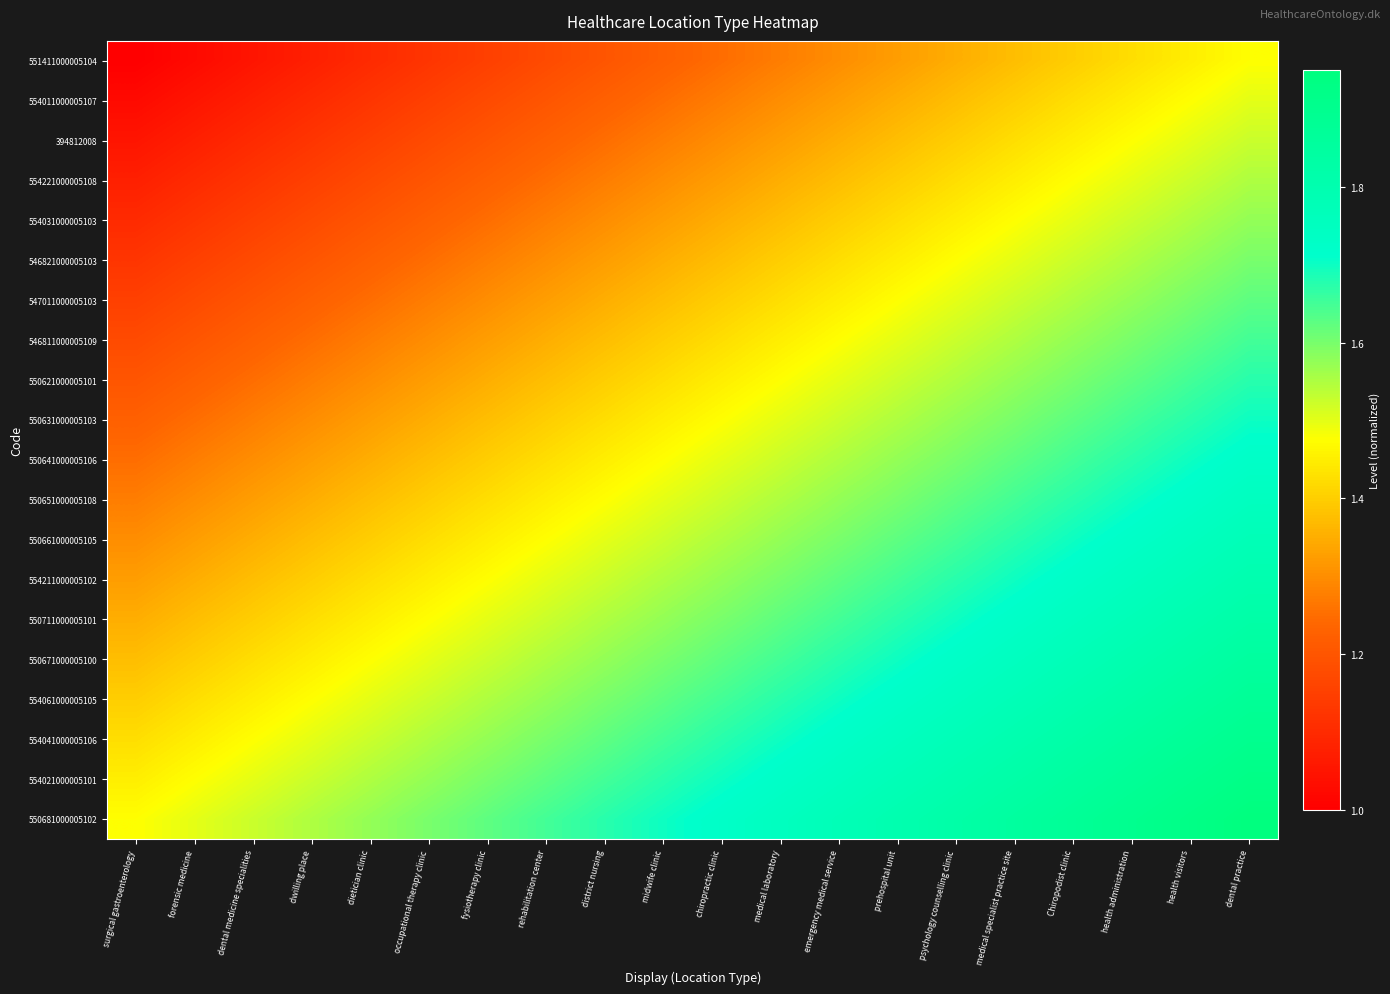

What is the minimum value shown in the chart?

1.0